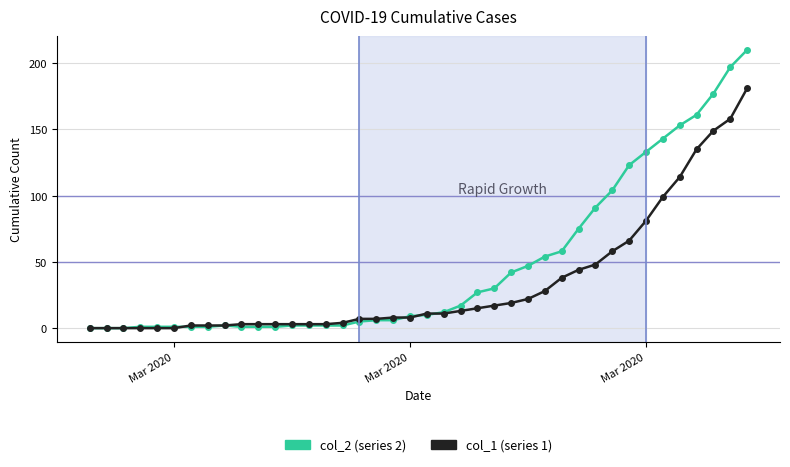

What is the maximum value shown in the chart?

210